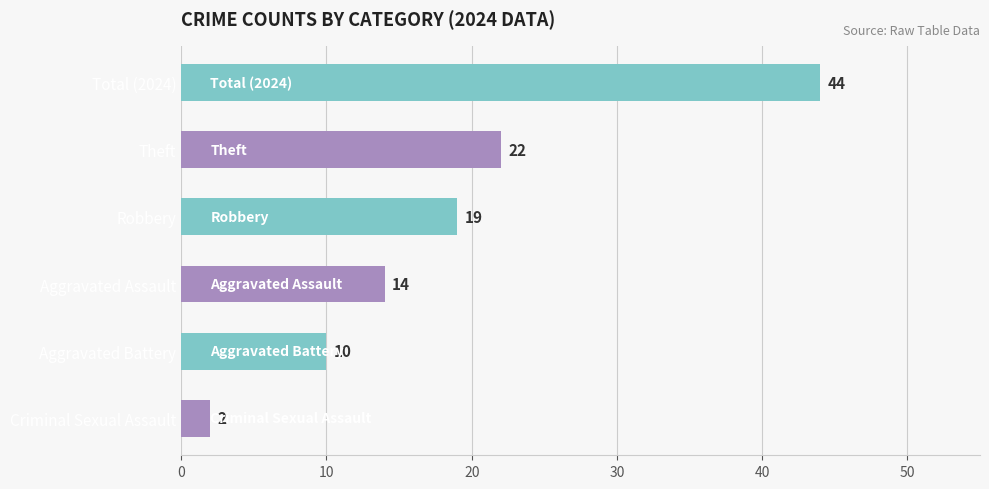

How many values are below 19?

3